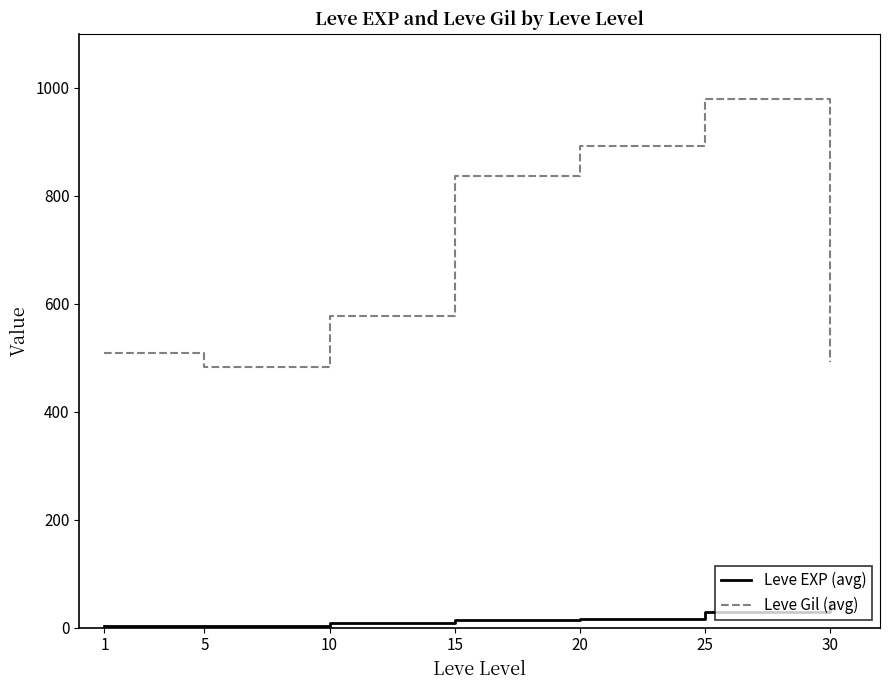

Is it true that Leve Gil (avg) equals 191.8 at 10?

False